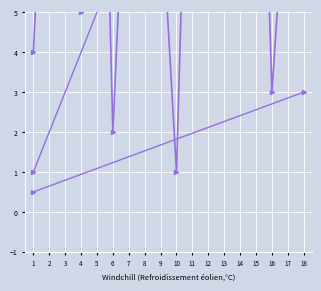

What is the change in value from 4 to 12?

+8